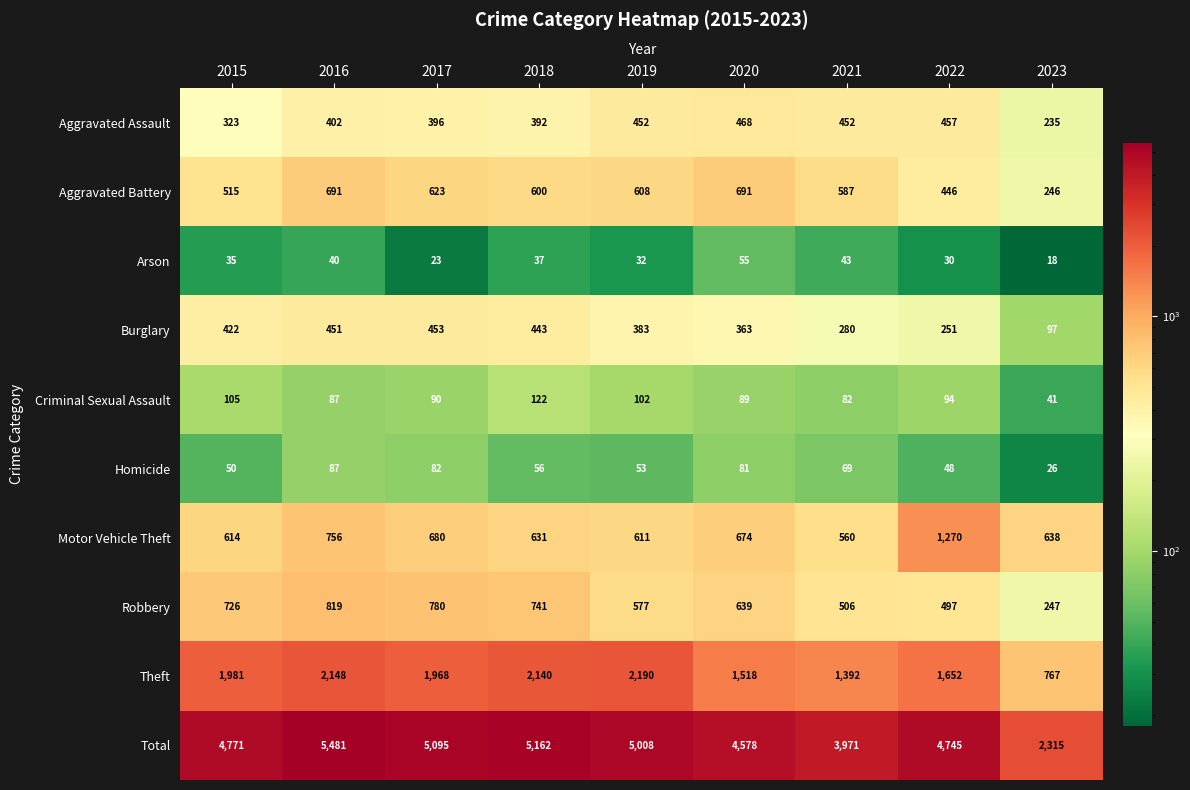

Rank the series by their maximum value, from lowest to highest.

Arson, Homicide, Criminal Sexual Assault, Burglary, Aggravated Assault, Aggravated Battery, Robbery, Motor Vehicle Theft, Theft, Total